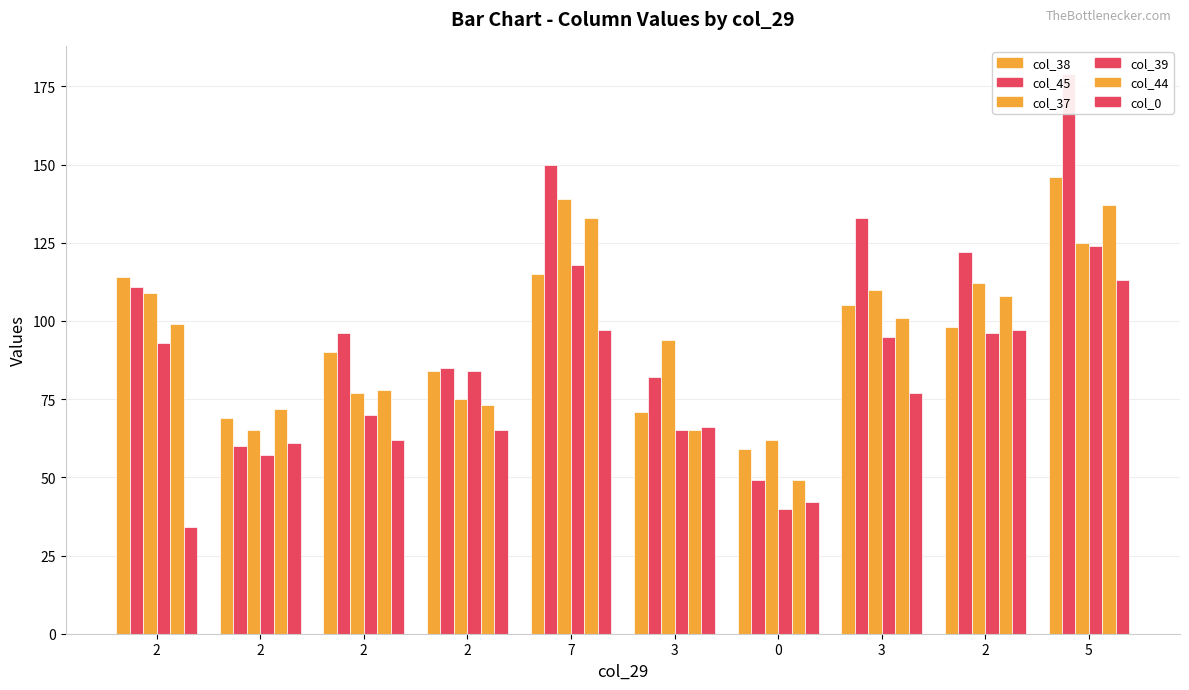

Reading left to right, what are all the values shown in this chart?

col_38: 2=114	2=69	2=90	2=84	7=115	3=71	0=59	3=105	2=98	5=146
col_45: 2=111	2=60	2=96	2=85	7=150	3=82	0=49	3=133	2=122	5=179
col_37: 2=109	2=65	2=77	2=75	7=139	3=94	0=62	3=110	2=112	5=125
col_39: 2=93	2=57	2=70	2=84	7=118	3=65	0=40	3=95	2=96	5=124
col_44: 2=99	2=72	2=78	2=73	7=133	3=65	0=49	3=101	2=108	5=137
col_0: 2=34	2=61	2=62	2=65	7=97	3=66	0=42	3=77	2=97	5=113